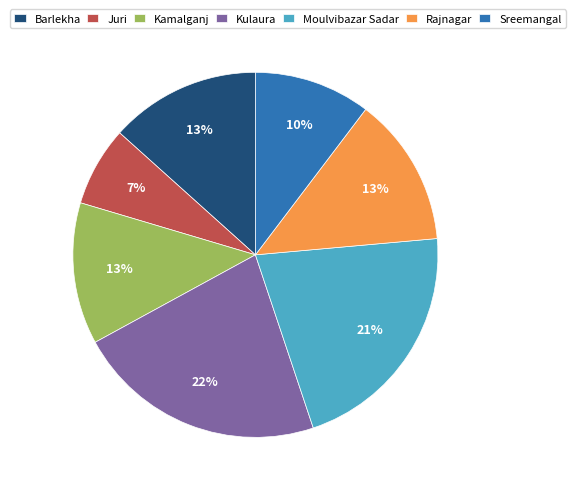

Does Rajnagar represent more than half of the total?

No